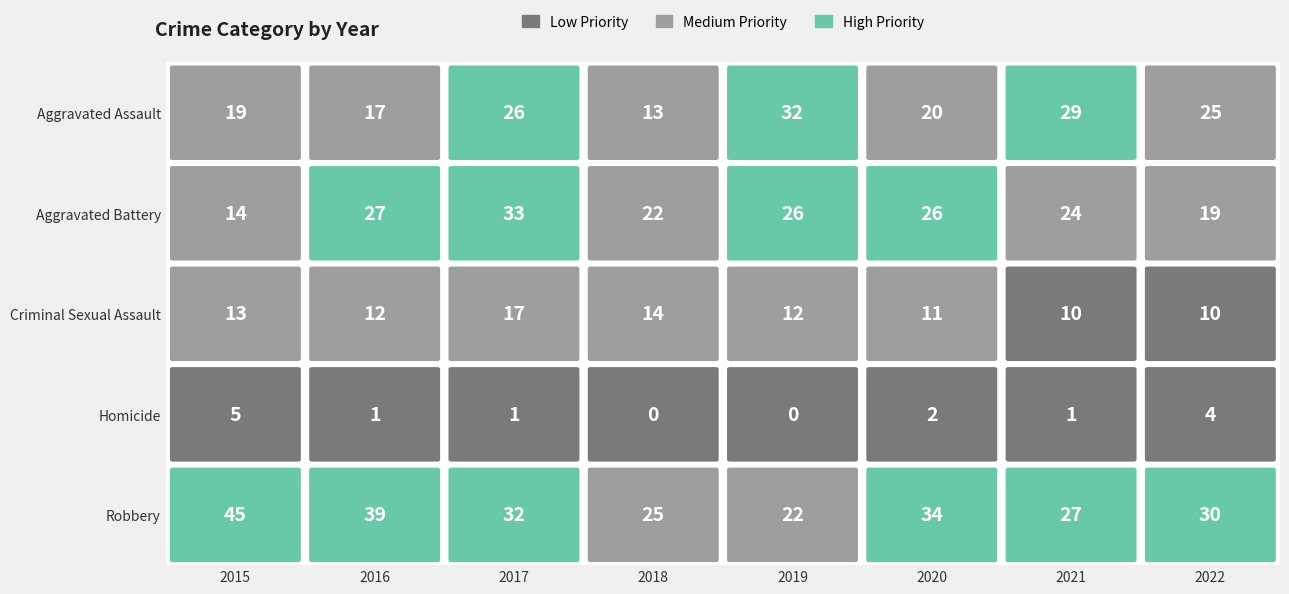

At how many categories does at least one series exceed 36?

2